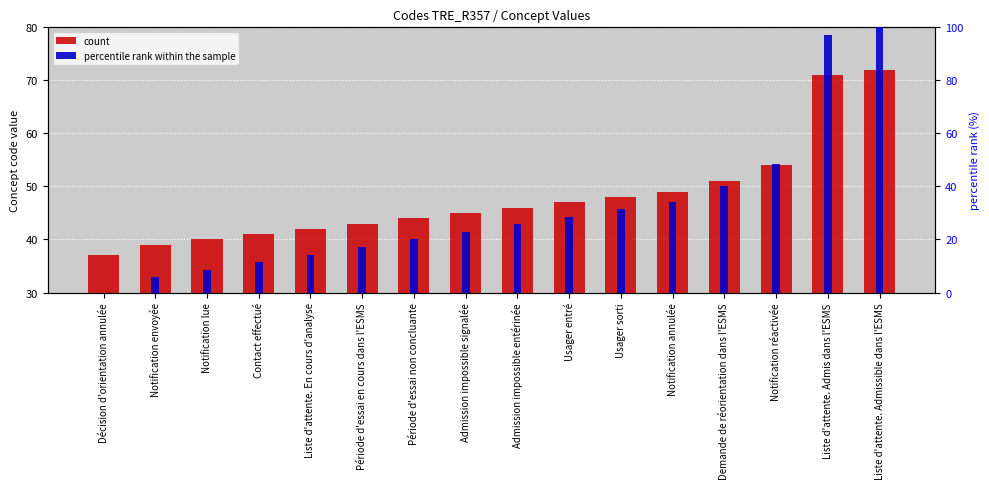

List the series in order of their overall mean, lowest first.

percentile rank within the sample, count